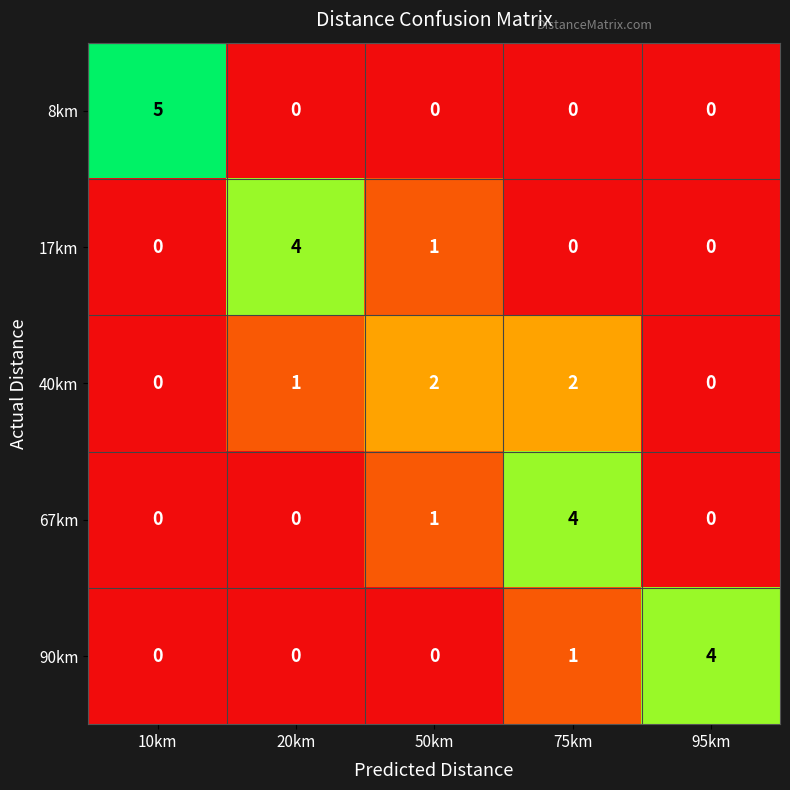

Reading left to right, list all the values displayed in this chart.

8km: 5	0	0	0	0
17km: 0	4	1	0	0
40km: 0	1	2	2	0
67km: 0	0	1	4	0
90km: 0	0	0	1	4